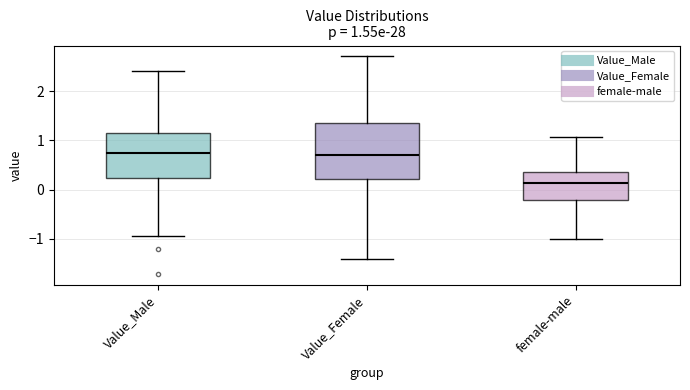

Comparing the boxes themselves (not the whiskers), which one is the tallest?

Value_Female